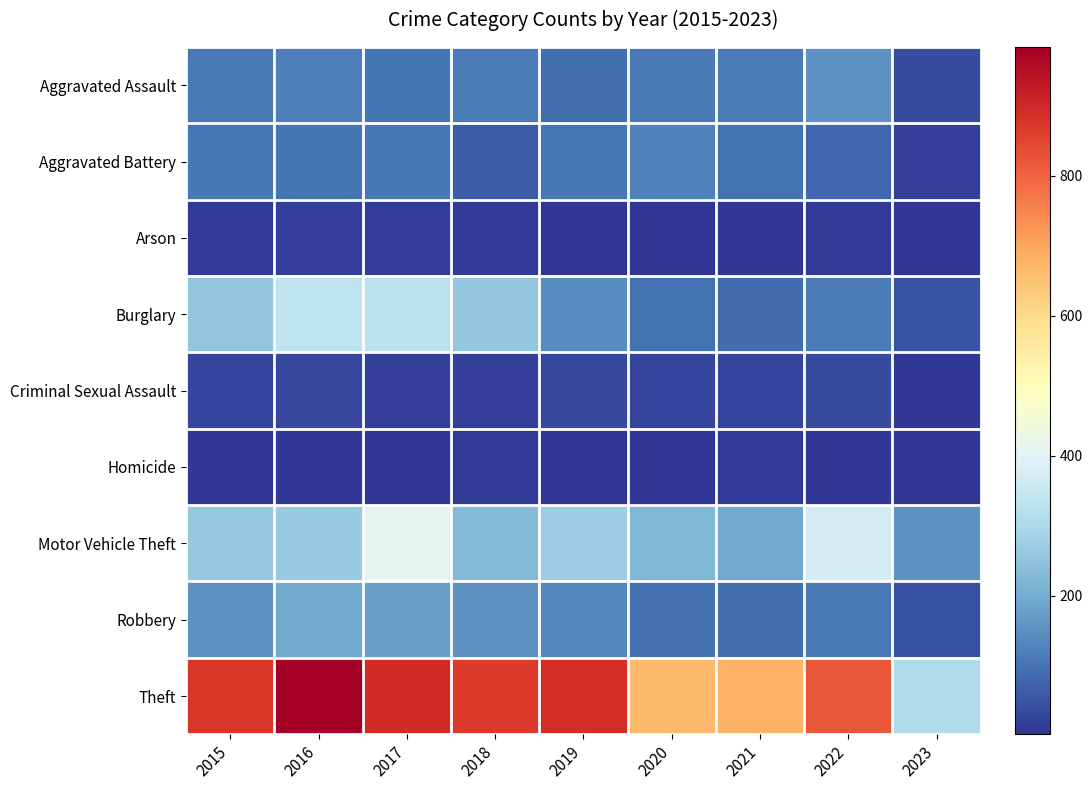

What is the total value across all series at 2016?

2053